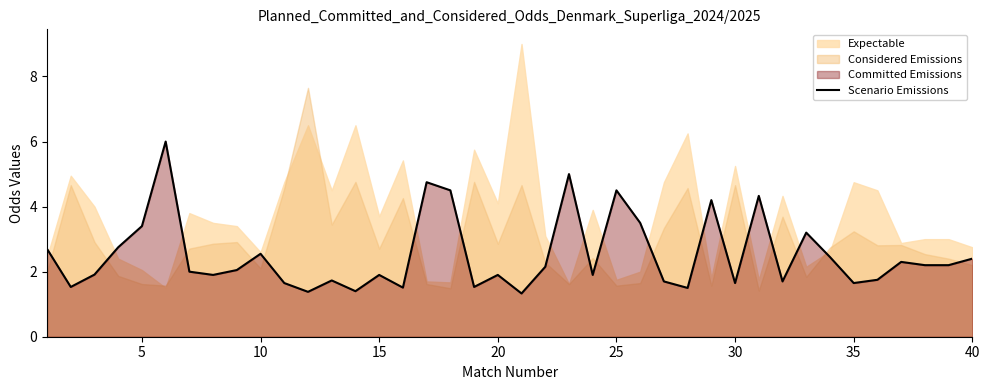

What is the maximum value for Scenario Emissions?

6.0